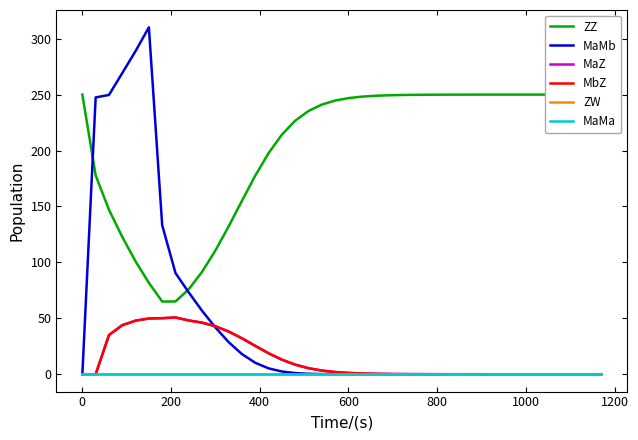

Does the chart display data point markers on the line(s)?

No